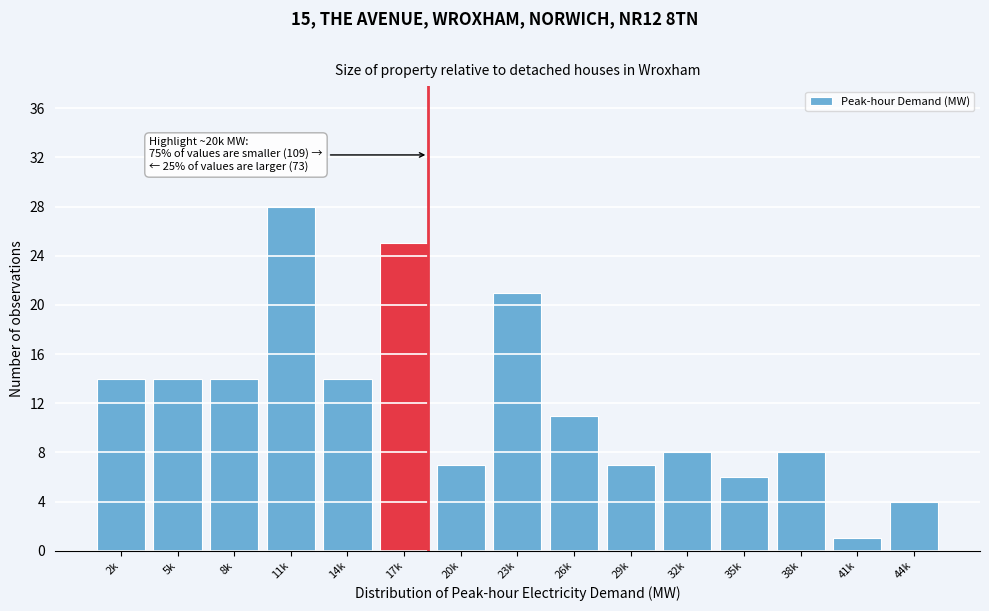

Reading left to right, what are all the values shown in this chart?

2k=14	5k=14	8k=14	11k=28	14k=14	17k=25	20k=7	23k=21	26k=11	29k=7	32k=8	35k=6	38k=8	41k=1	44k=4